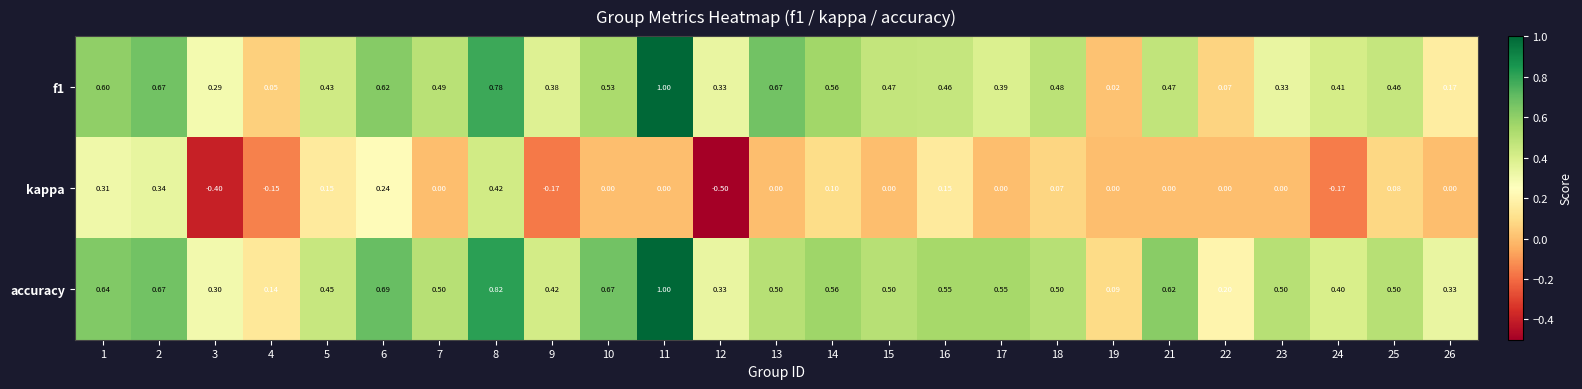

Which series changed the most between 2 and 10?

kappa